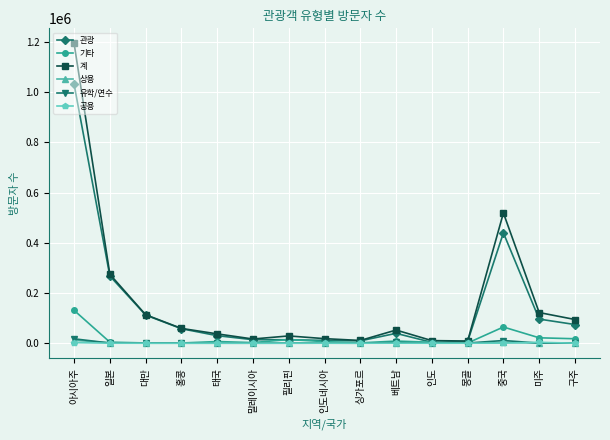

At which label is 계 closest to 601924?

중국